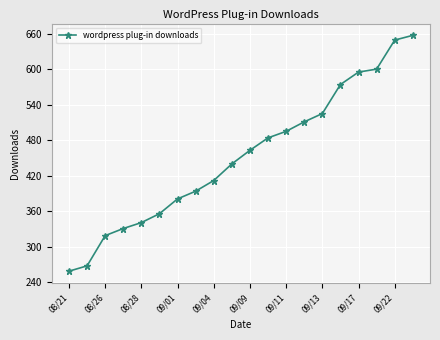

What is the difference between the second highest and minimum values?

390